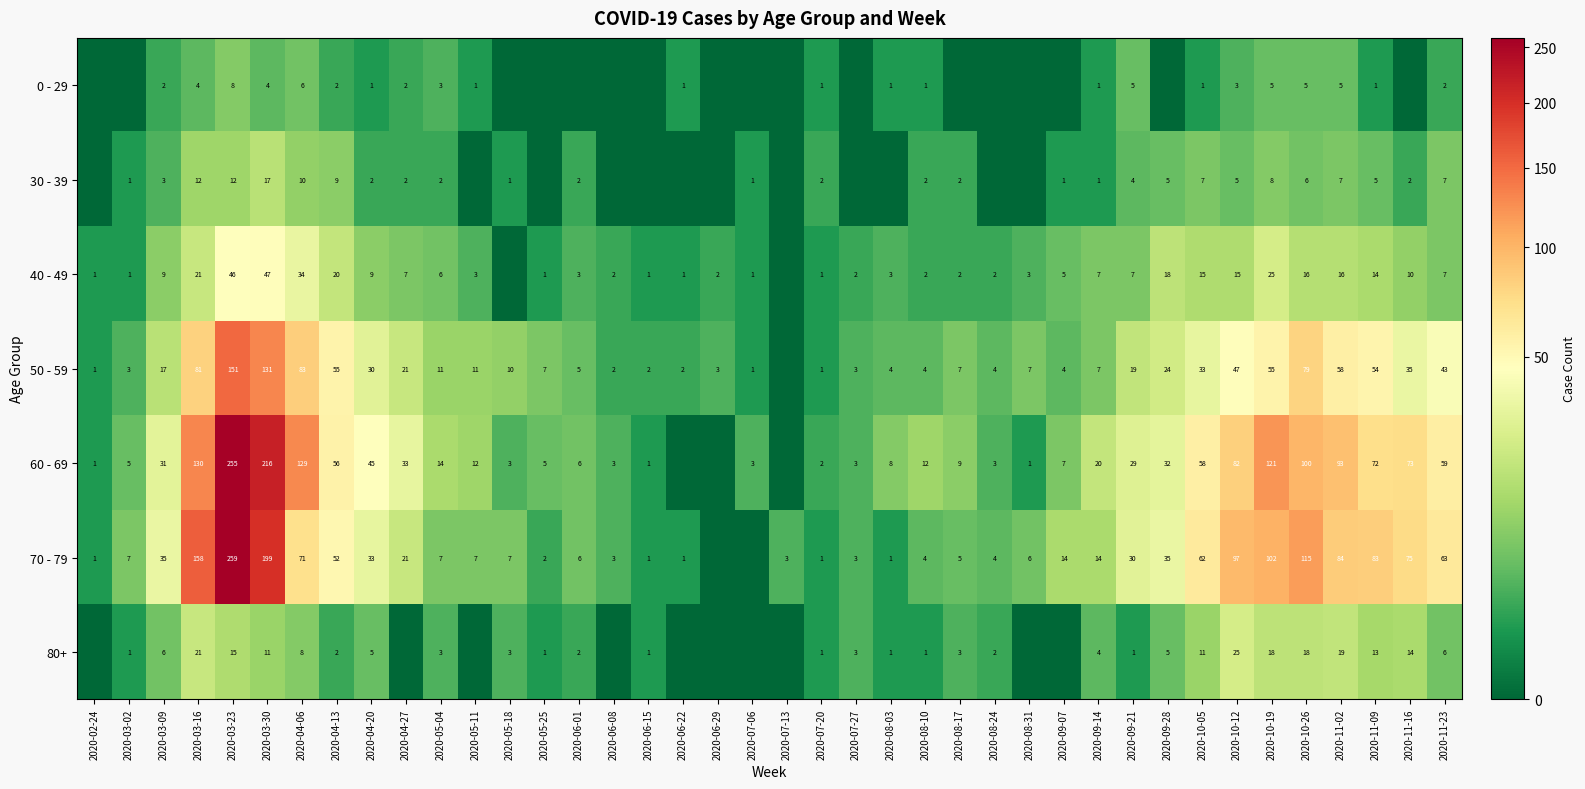

Which series changed the most between 2020-03-30 and 2020-08-10?

60 - 69